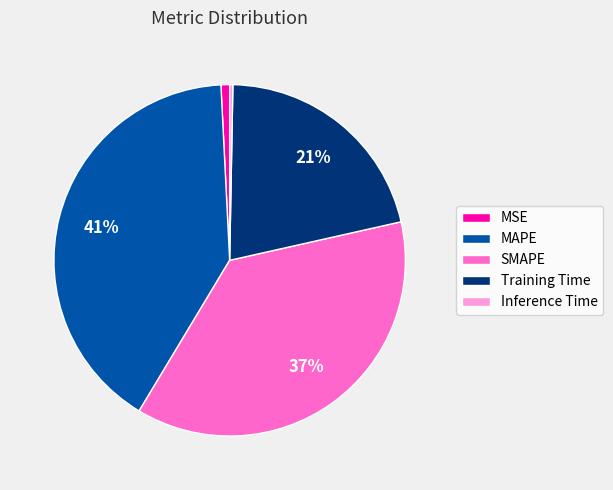

Is there a majority slice in this chart?

No